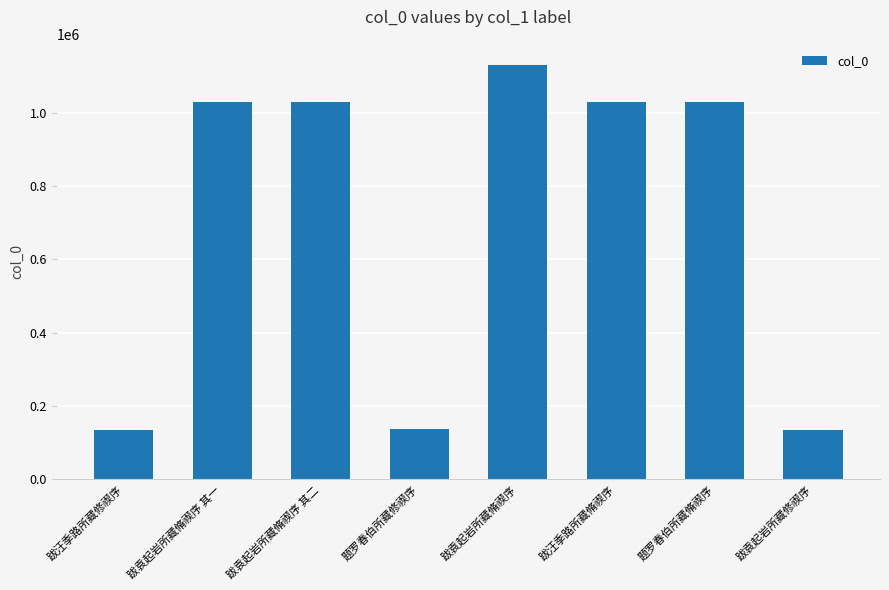

What is the difference between the second highest and second lowest values?

893314